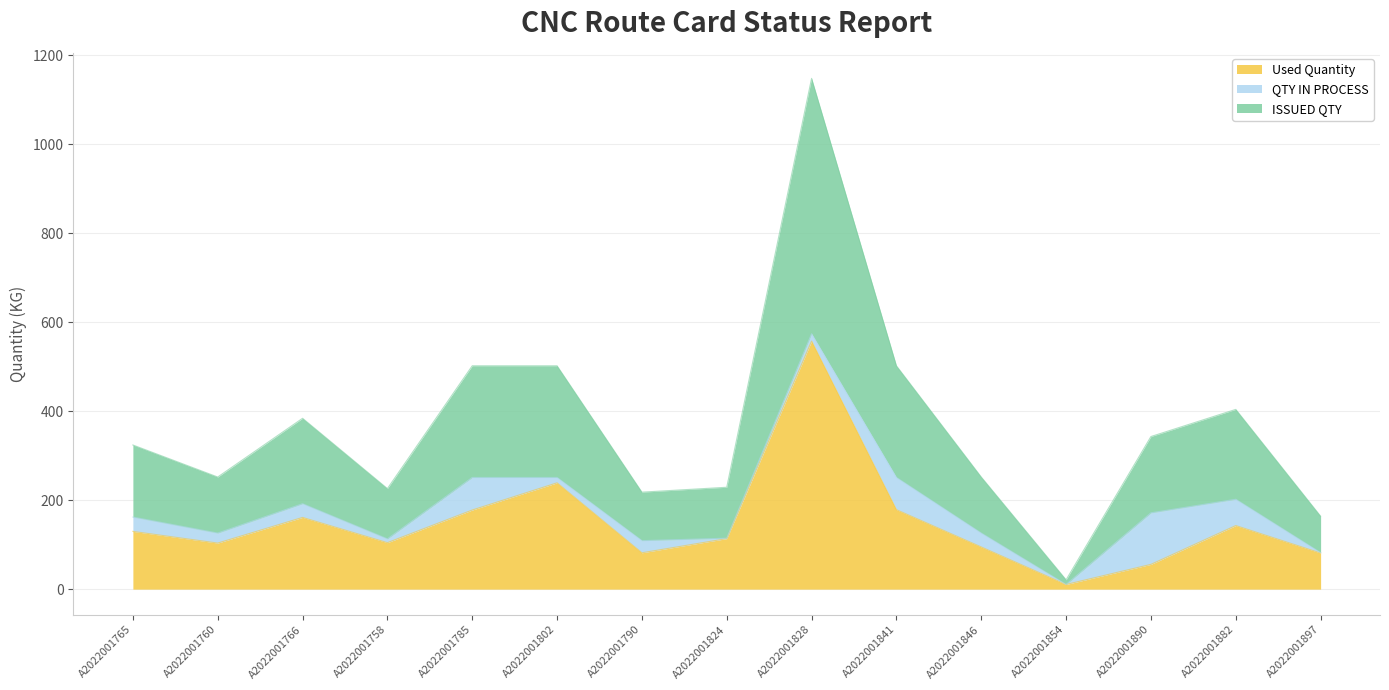

At which label is Used Quantity closest to 284?

A2022001802